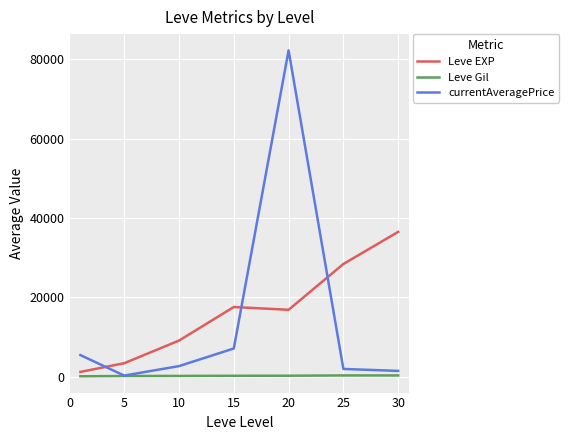

True or false: Leve EXP has more than 1 interior local peaks.

False